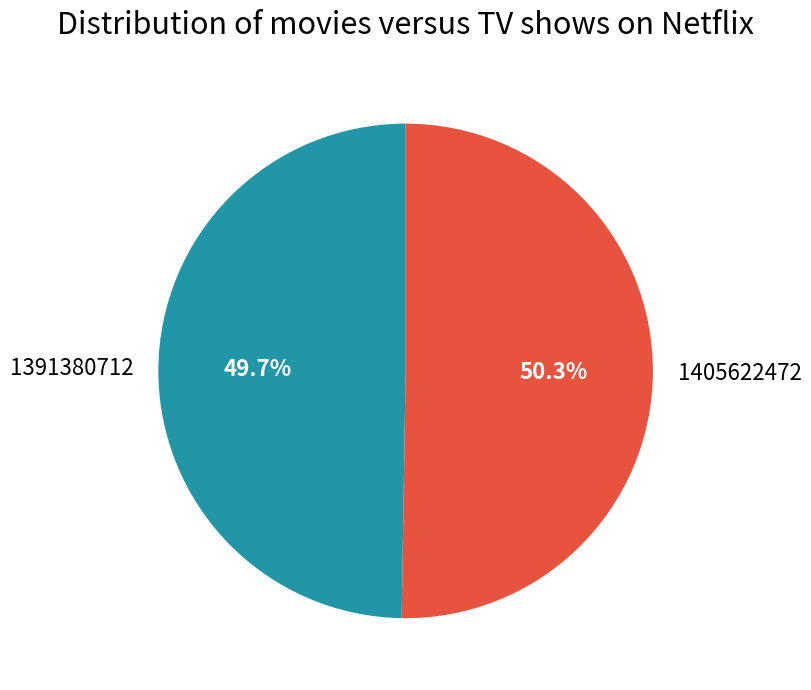

Does 1405622472 represent more than half of the total?

Yes